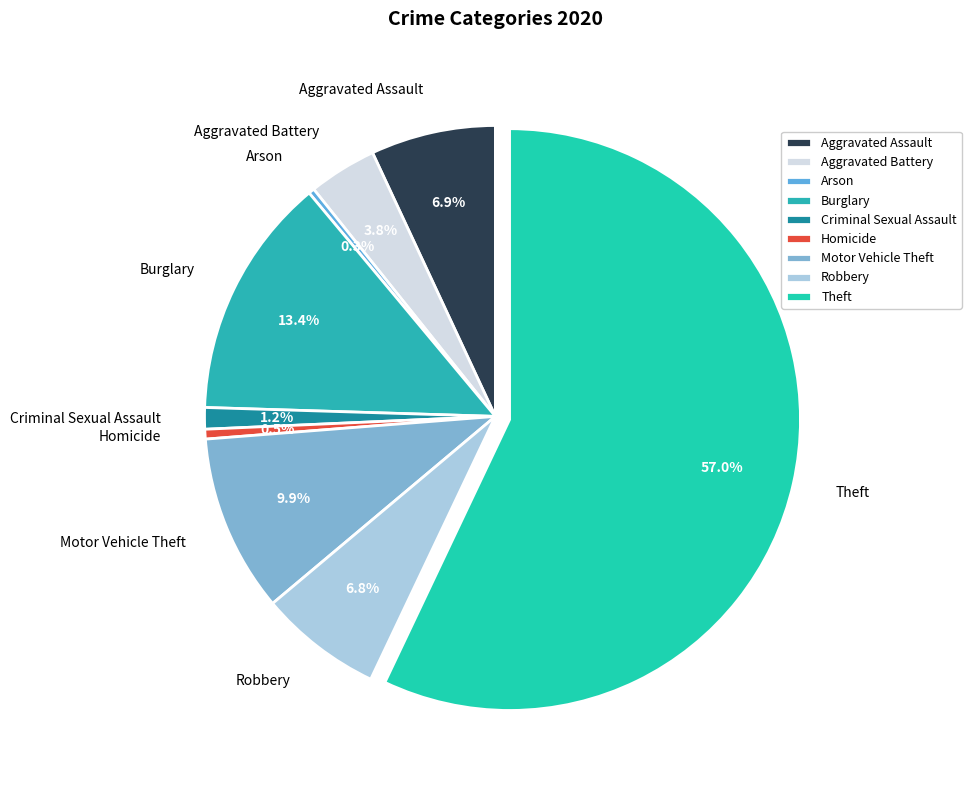

Approximately how many times larger is the value at Motor Vehicle Theft compared to Aggravated Assault?

1.4